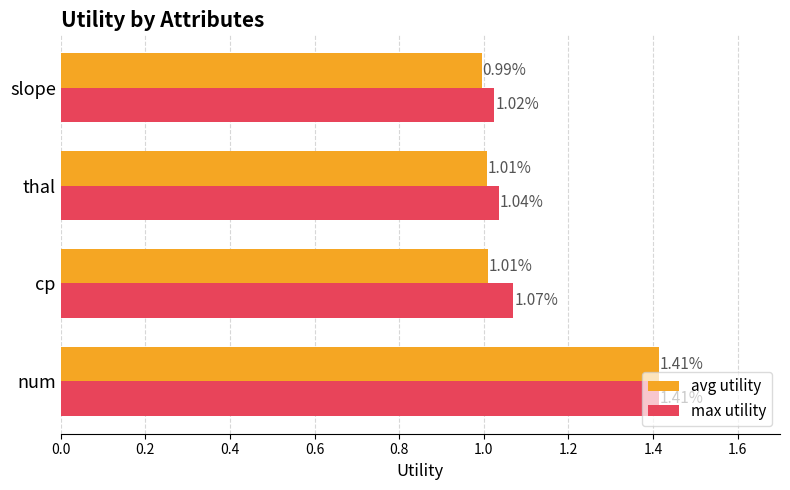

Where is max utility nearest to the value 1?

slope